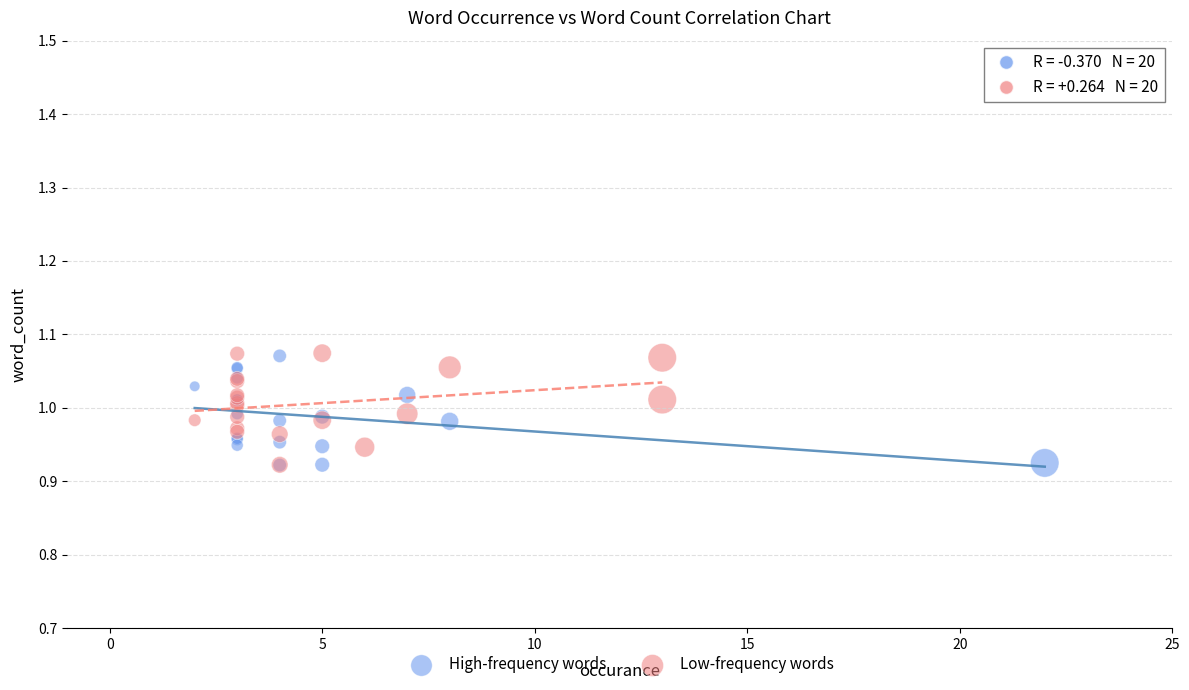

What are all the series names shown in the legend?

High-frequency words, Low-frequency words